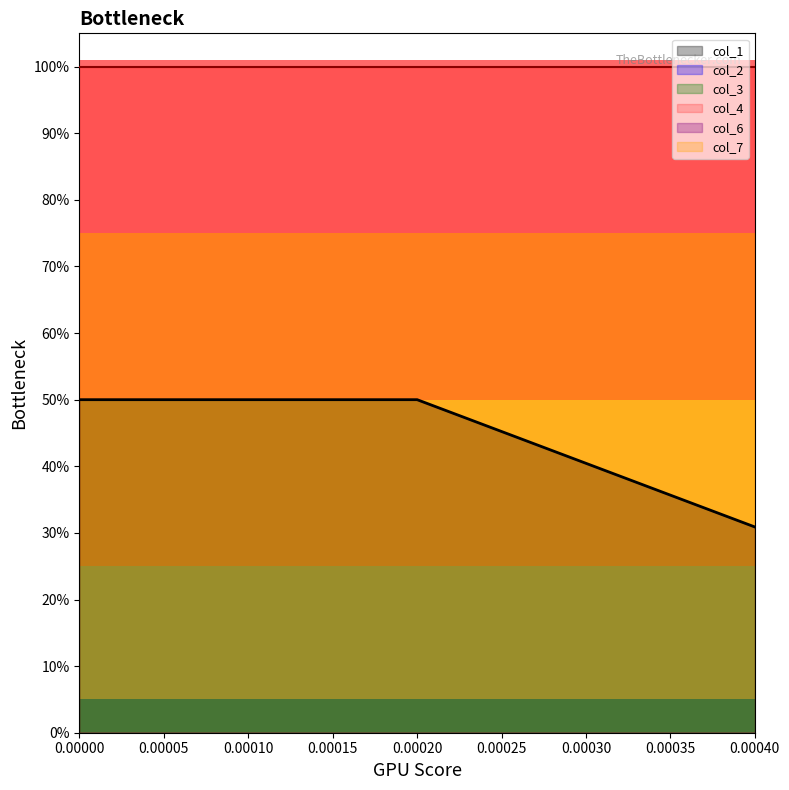

At which category is the sum across all series the highest?

14